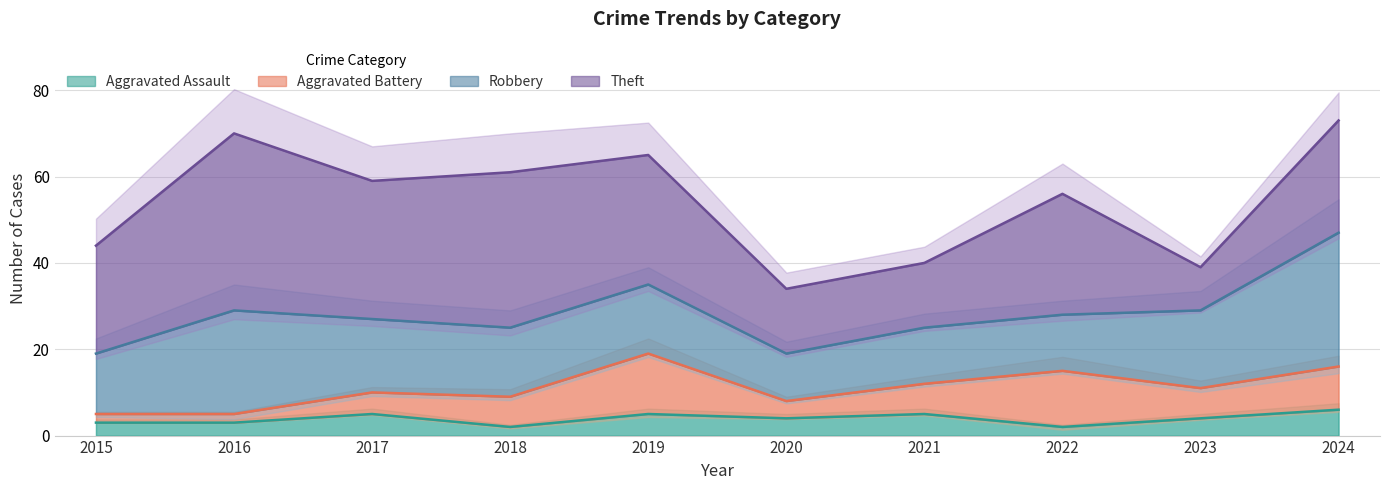

In Aggravated Battery, how many points are higher than both neighbors (excluding endpoints)?

2